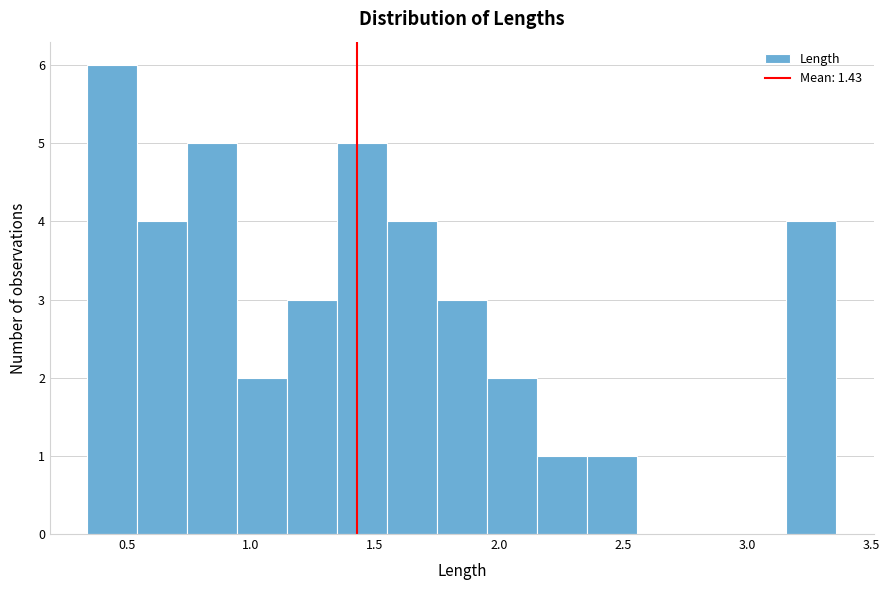

Reading left to right, list every bar in this chart as the range it spans on the x-axis followed by its height. Neither the bar edges nor the heights are printed on the chart, so give them approximately, as read against the axes.

0.35 to 0.55: 6
0.55 to 0.75: 4
0.75 to 0.95: 5
0.95 to 1.15: 2
1.15 to 1.35: 3
1.35 to 1.55: 5
1.55 to 1.75: 4
1.75 to 1.95: 3
1.95 to 2.15: 2
2.15 to 2.35: 1
2.35 to 2.55: 1
2.55 to 2.75: 0
2.75 to 2.95: 0
2.95 to 3.15: 0
3.15 to 3.35: 4